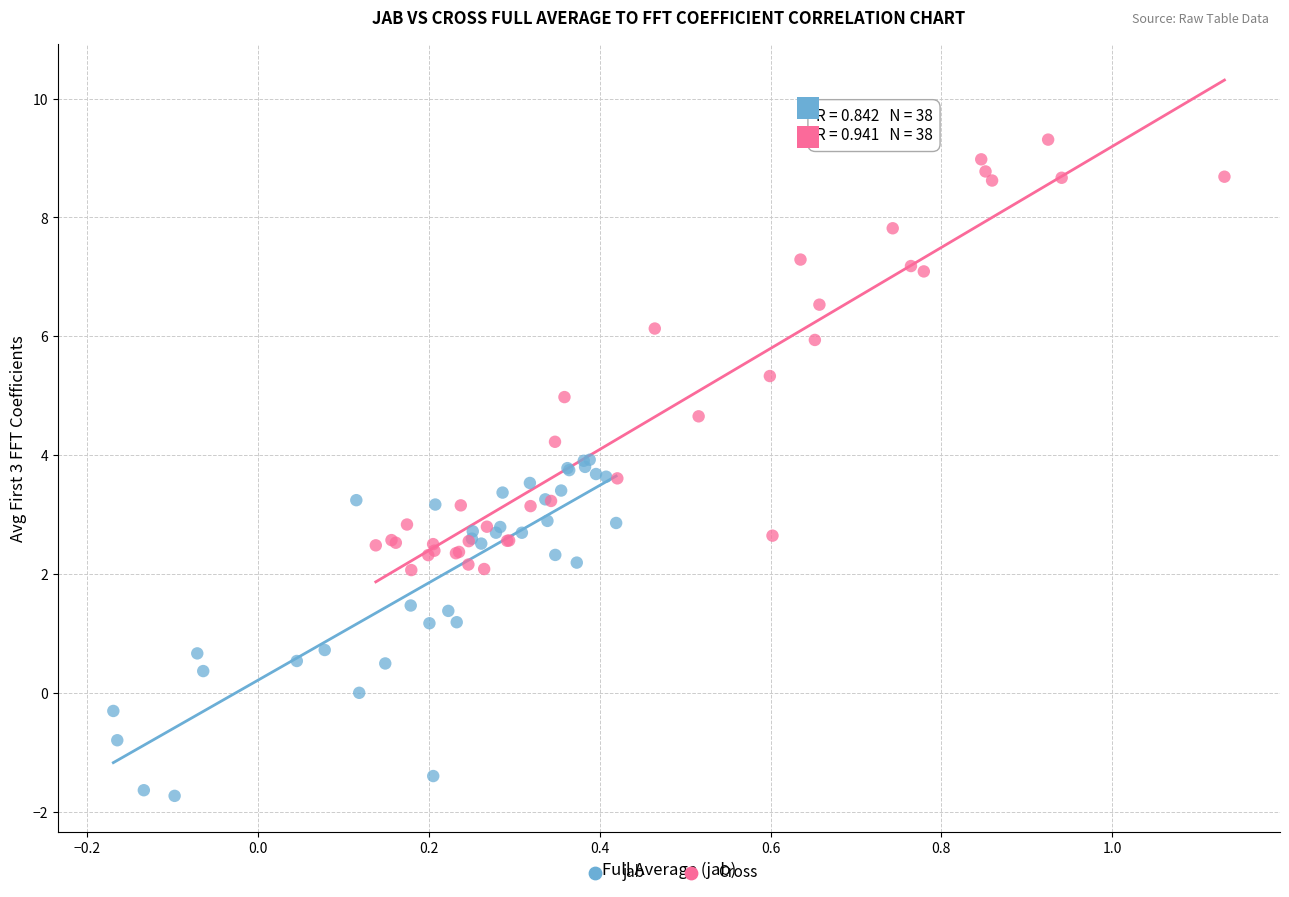

Which series contains the lowest Y value?

jab